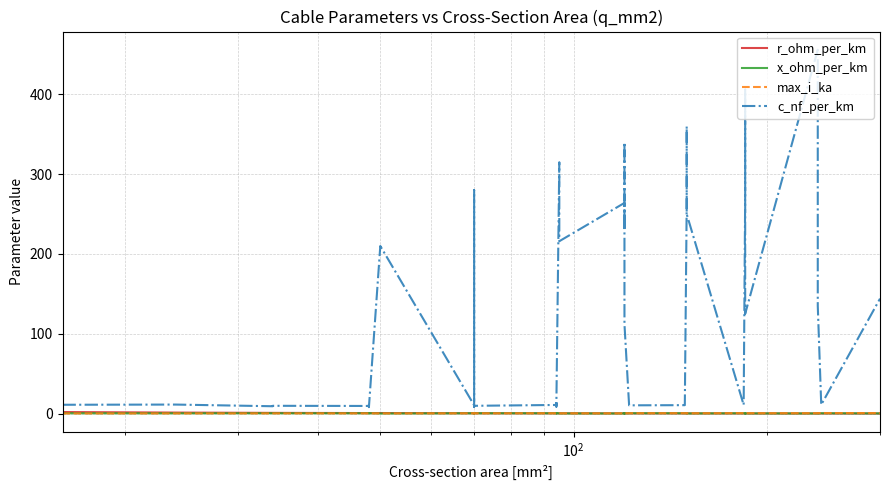

How many data points in c_nf_per_km are above 13?

20